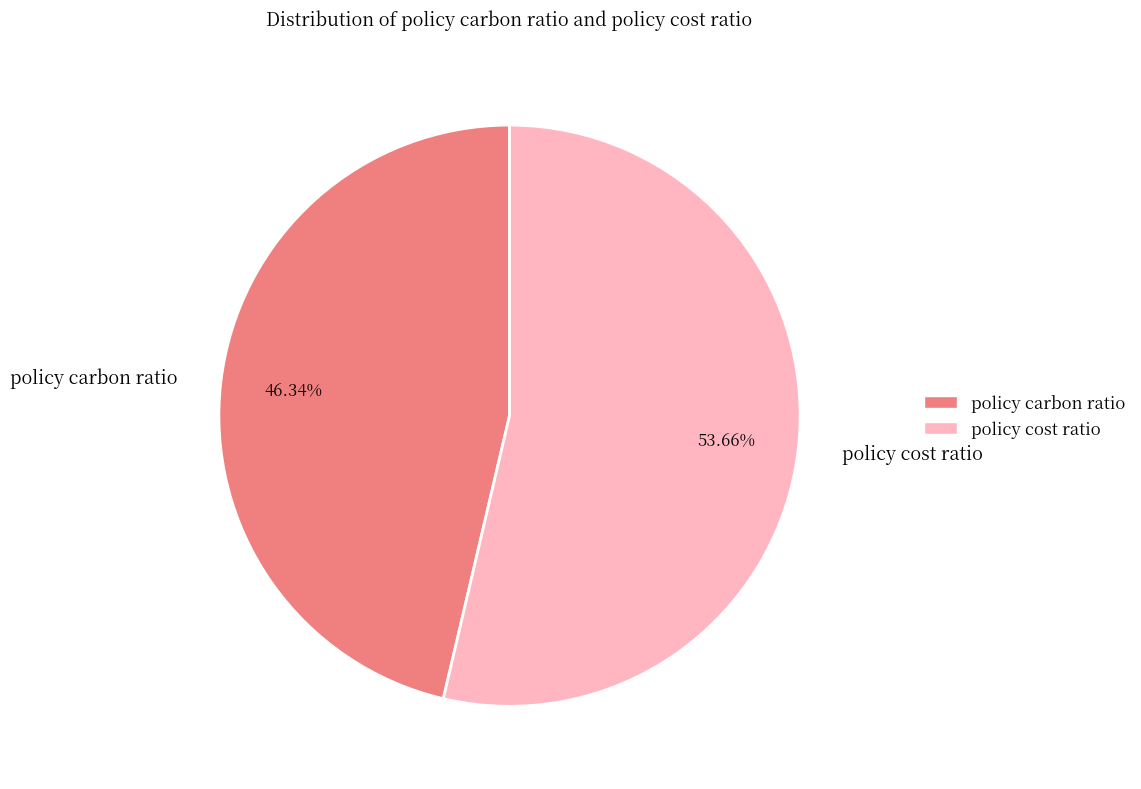

The policy carbon ratio slice represents 39% of the pie. True or false?

False